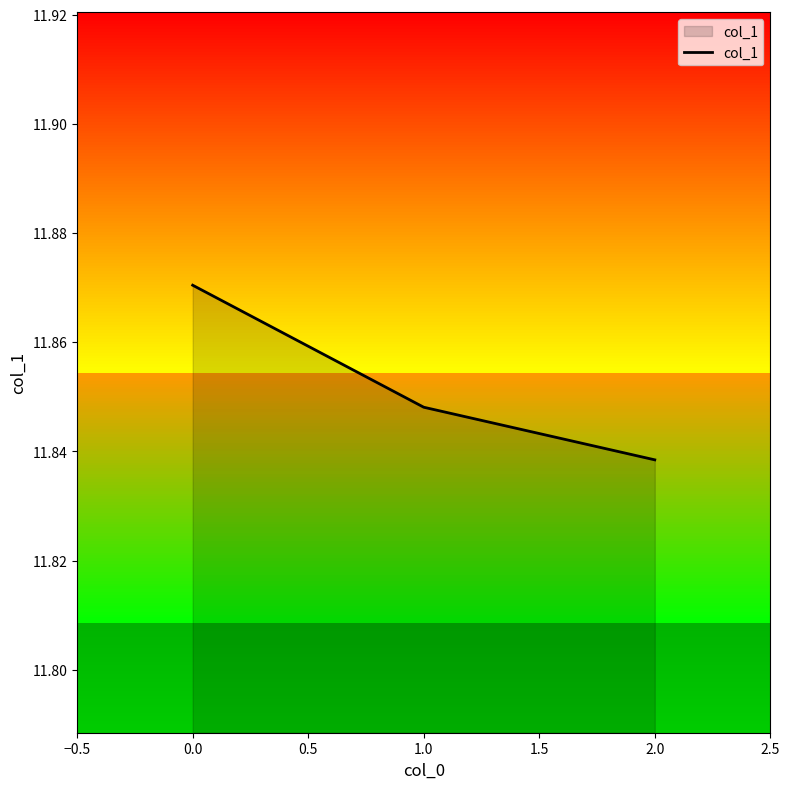

At which label is col_1 closest to 11?

2.0